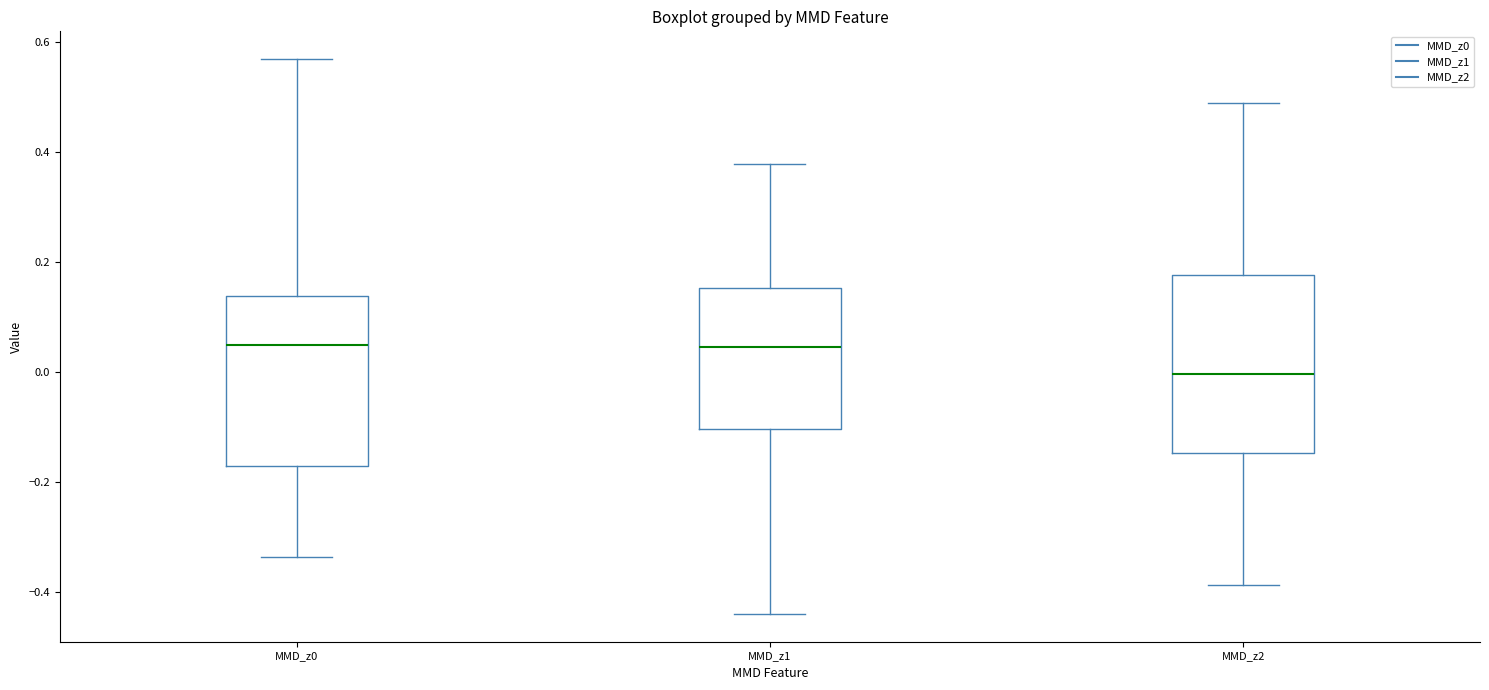

Reading left to right, transcribe this box plot: for each box, give where its median line is, the range the box spans, and where its two whiskers end, as read against the y-axis. The values are not printed on the chart, so give them approximately, as read against the axis.

MMD_z0: median 0.04, box -0.18 to 0.14, whiskers -0.34 to 0.56
MMD_z1: median 0.04, box -0.10 to 0.16, whiskers -0.44 to 0.38
MMD_z2: median 0.00, box -0.14 to 0.18, whiskers -0.38 to 0.48